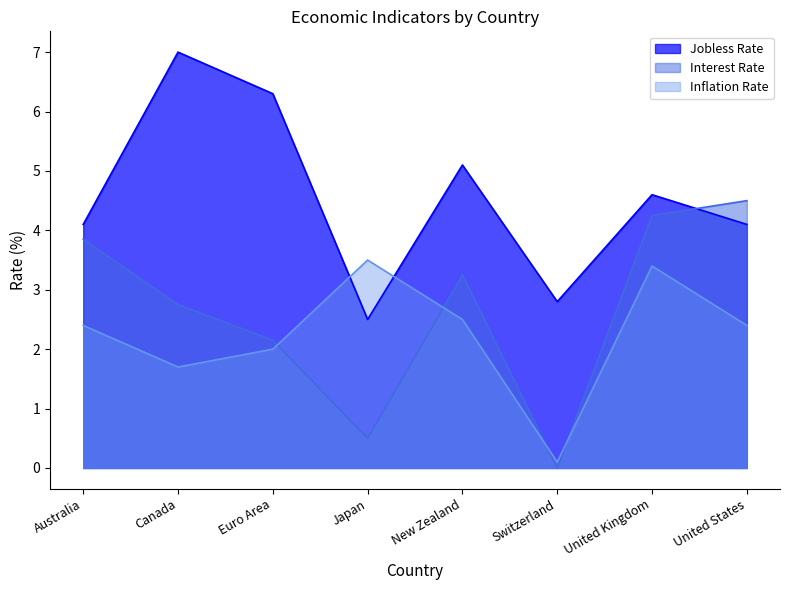

At which category does Jobless Rate reach its first local valley?

Japan